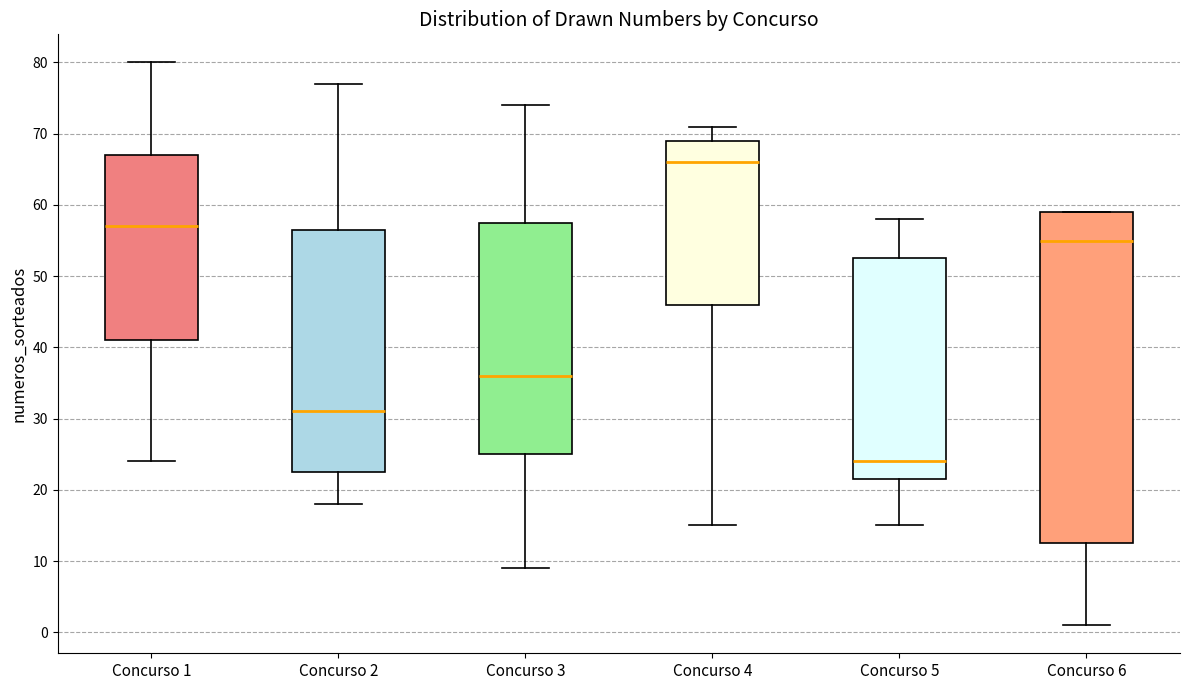

Which box has the highest median line?

Concurso 4